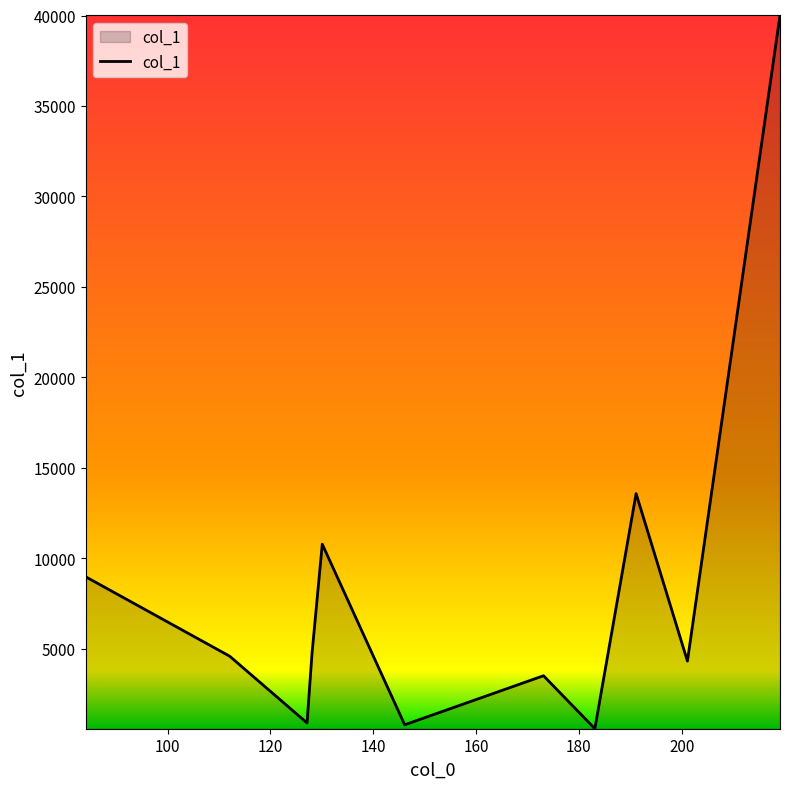

What is the average value?

8440.2